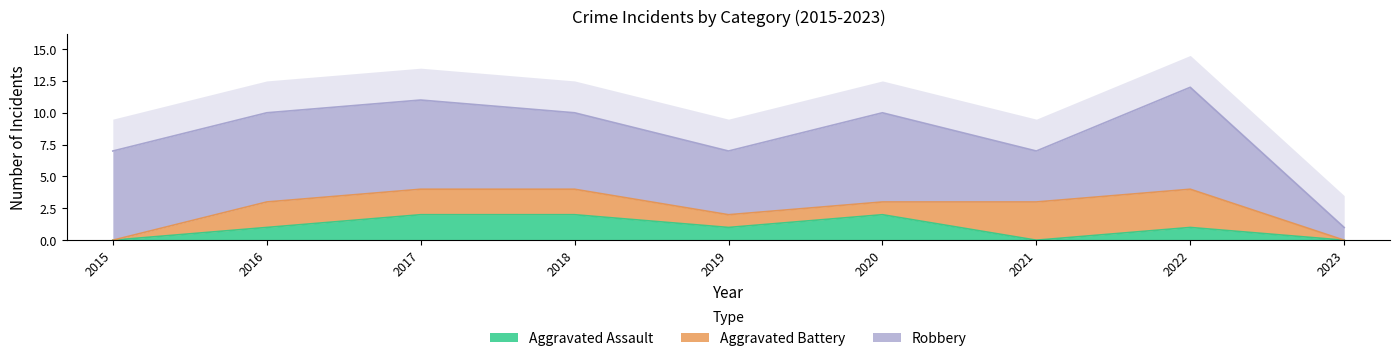

How many lines are shown in the chart?

3